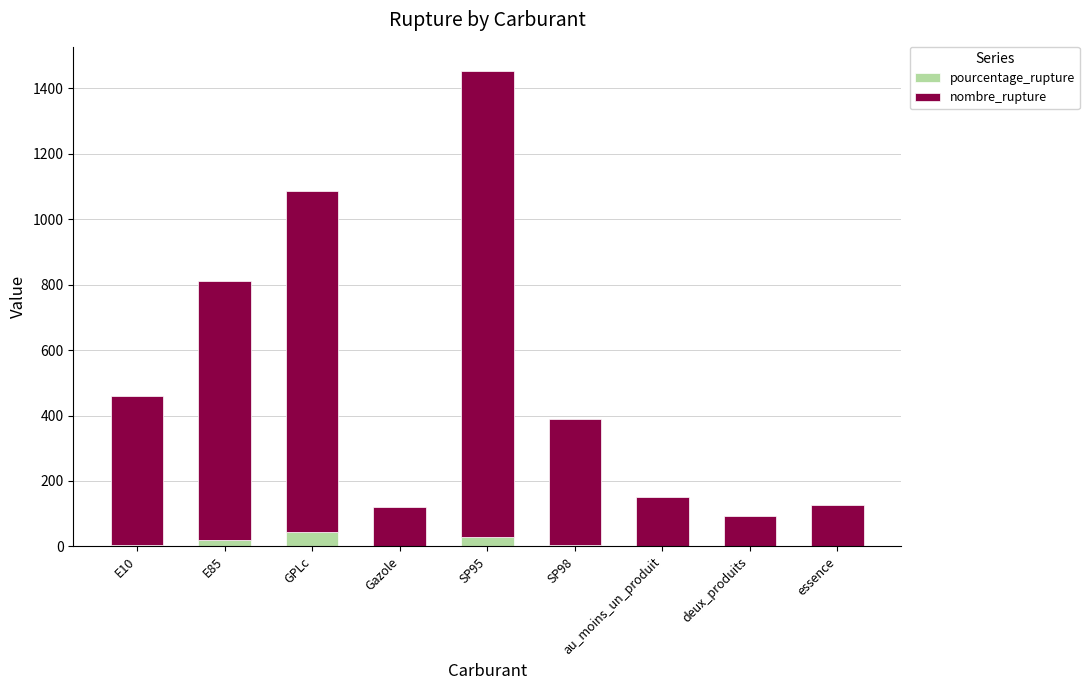

At which category is the sum across all series the highest?

SP95